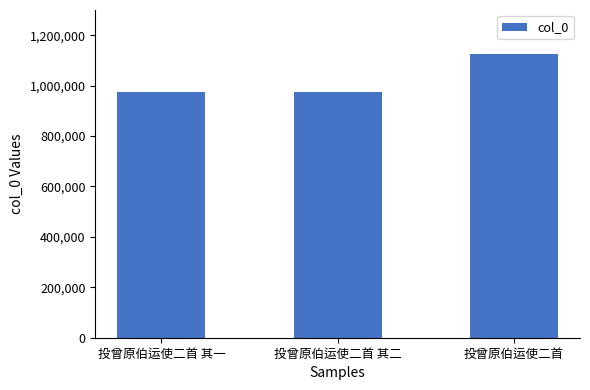

Count the number of data series in this chart.

1